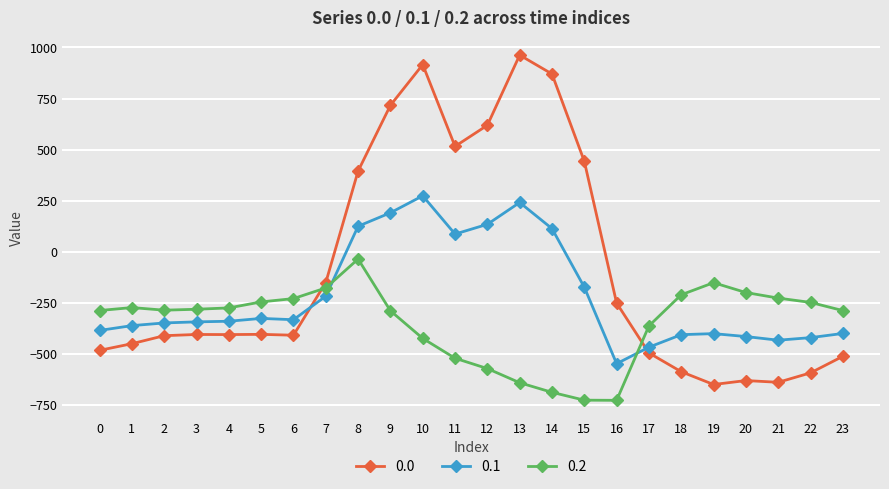

At which label does 0.0 reach its peak?

13